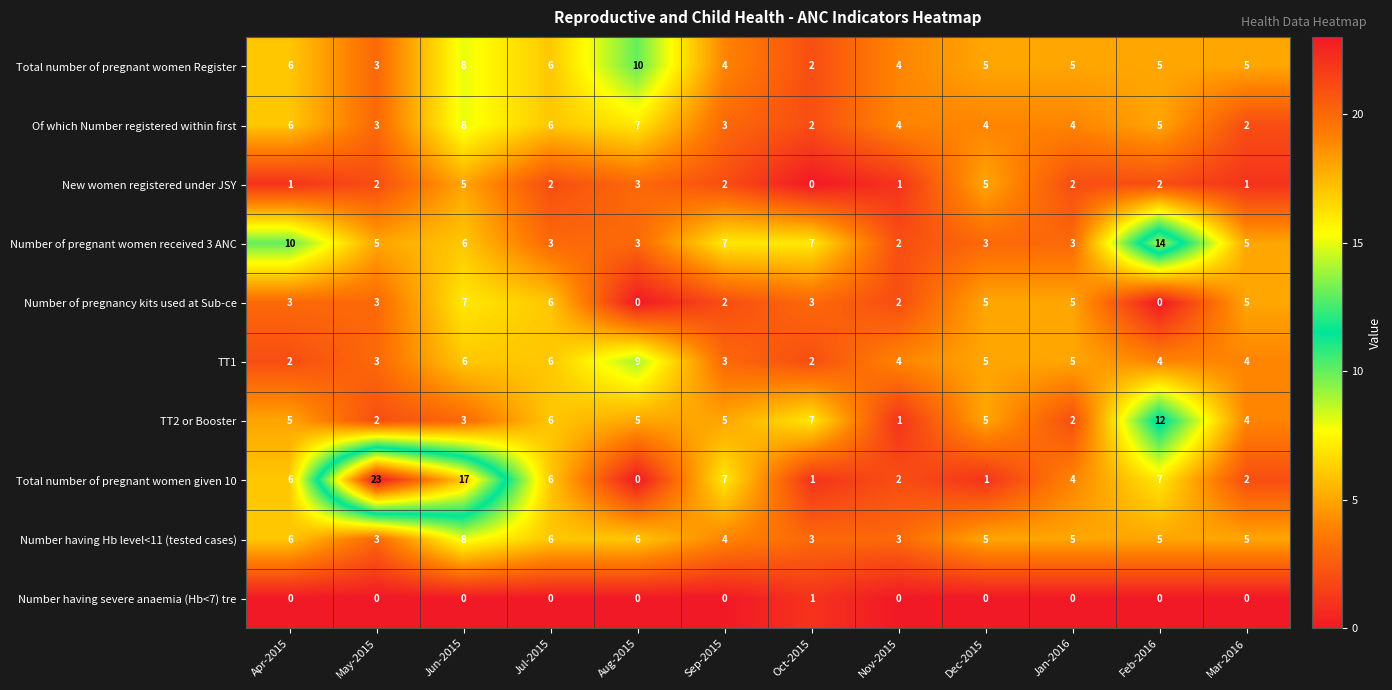

Is the value of TT1 at Mar-2016 greater than the value of Total number of pregnant women given 10 at Jul-2015?

No